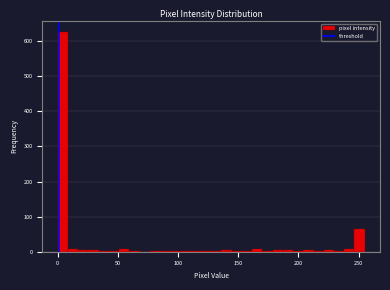

Read against the x-axis, roughly where is the centre of the tallest bar?

5